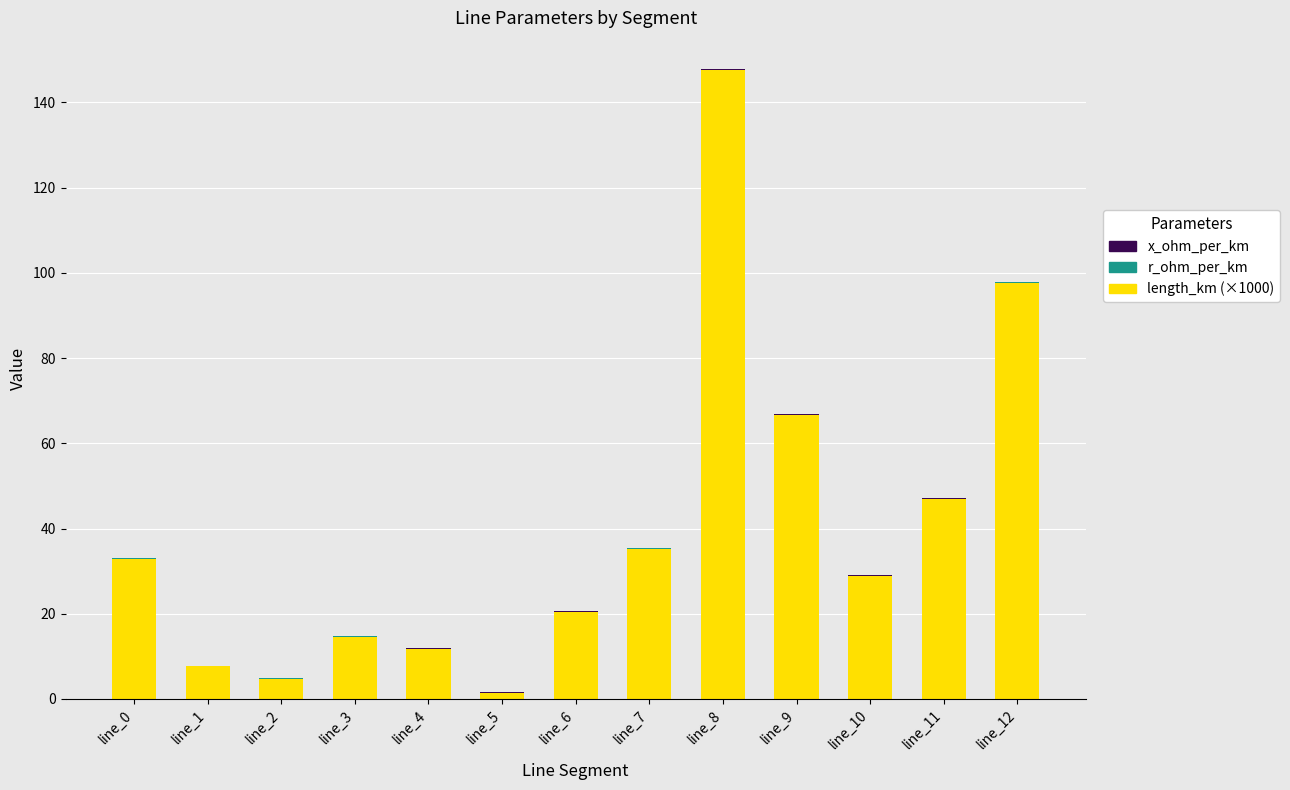

At which category is the sum across all series the highest?

line_8